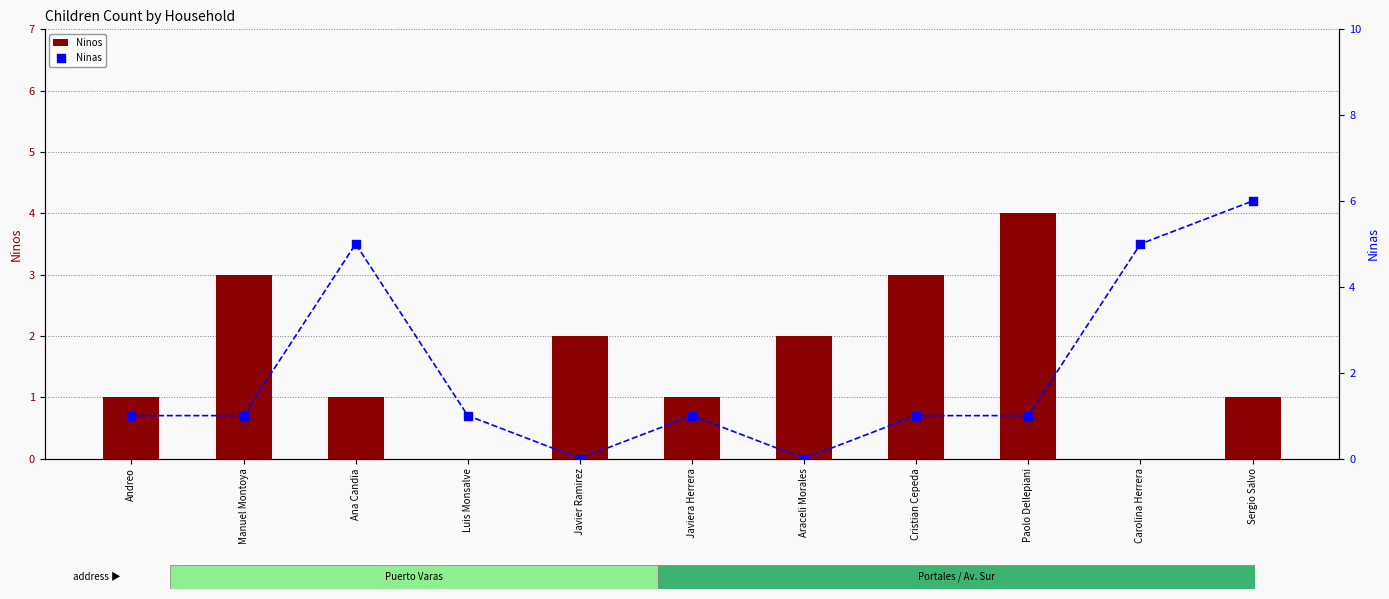

Which series contains the highest Y value?

Ninas